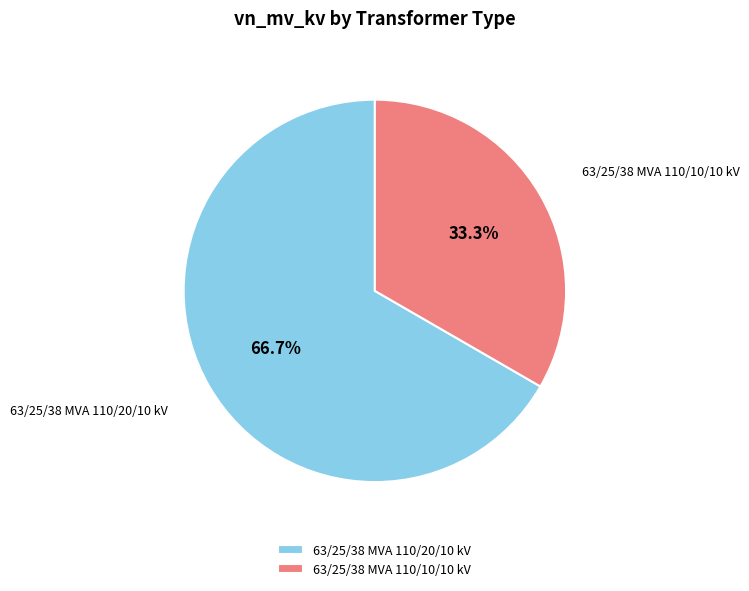

What is the ratio of the value at 63/25/38 MVA 110/20/10 kV to the value at 63/25/38 MVA 110/10/10 kV?

2.0